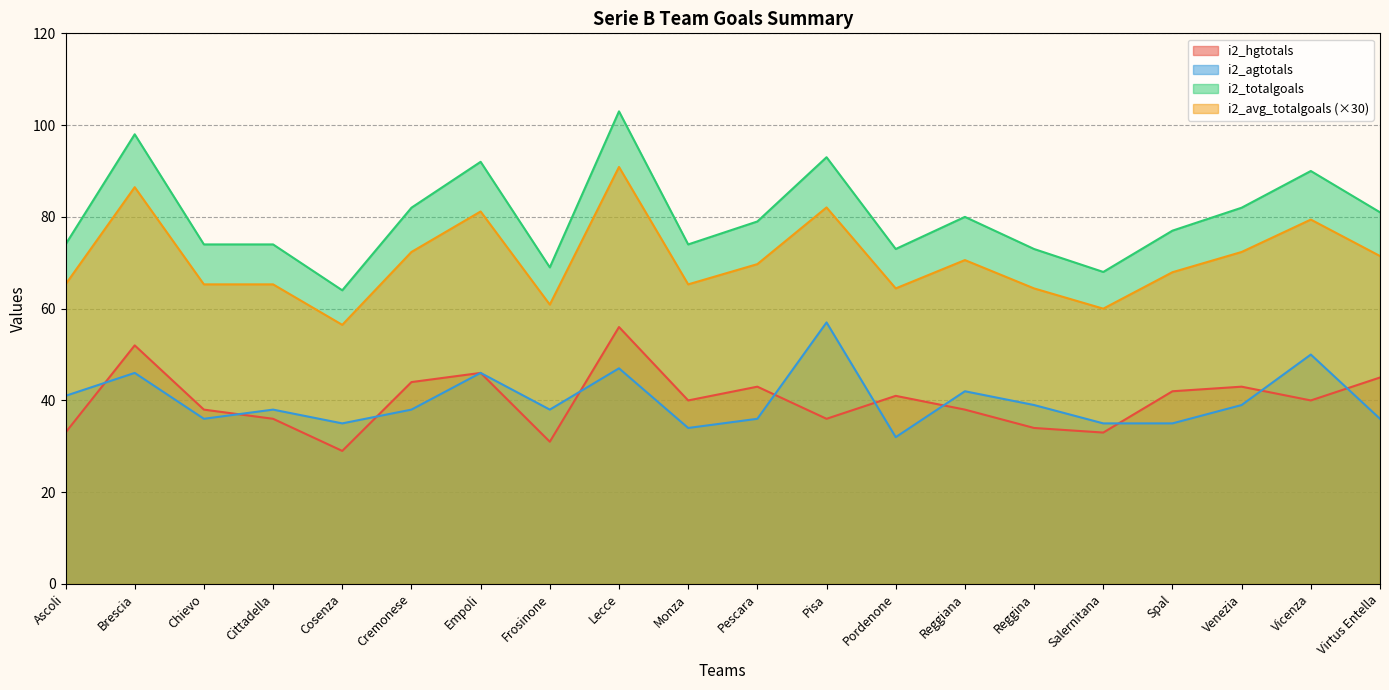

Reading left to right, transcribe all the data shown in this chart.

i2_hgtotals: 33.0	52.0	38.0	36.0	29.0	44.0	46.0	31.0	56.0	40.0	43.0	36.0	41.0	38.0	34.0	33.0	42.0	43.0	40.0	45.0
i2_agtotals: 41.0	46.0	36.0	38.0	35.0	38.0	46.0	38.0	47.0	34.0	36.0	57.0	32.0	42.0	39.0	35.0	35.0	39.0	50.0	36.0
i2_totalgoals: 74.0	98.0	74.0	74.0	64.0	82.0	92.0	69.0	103.0	74.0	79.0	93.0	73.0	80.0	73.0	68.0	77.0	82.0	90.0	81.0
i2_avg_totalgoals: 65.3	86.5	65.3	65.3	56.5	72.4	81.2	60.9	90.9	65.3	69.7	82.1	64.4	70.6	64.4	60.0	67.9	72.4	79.4	71.5